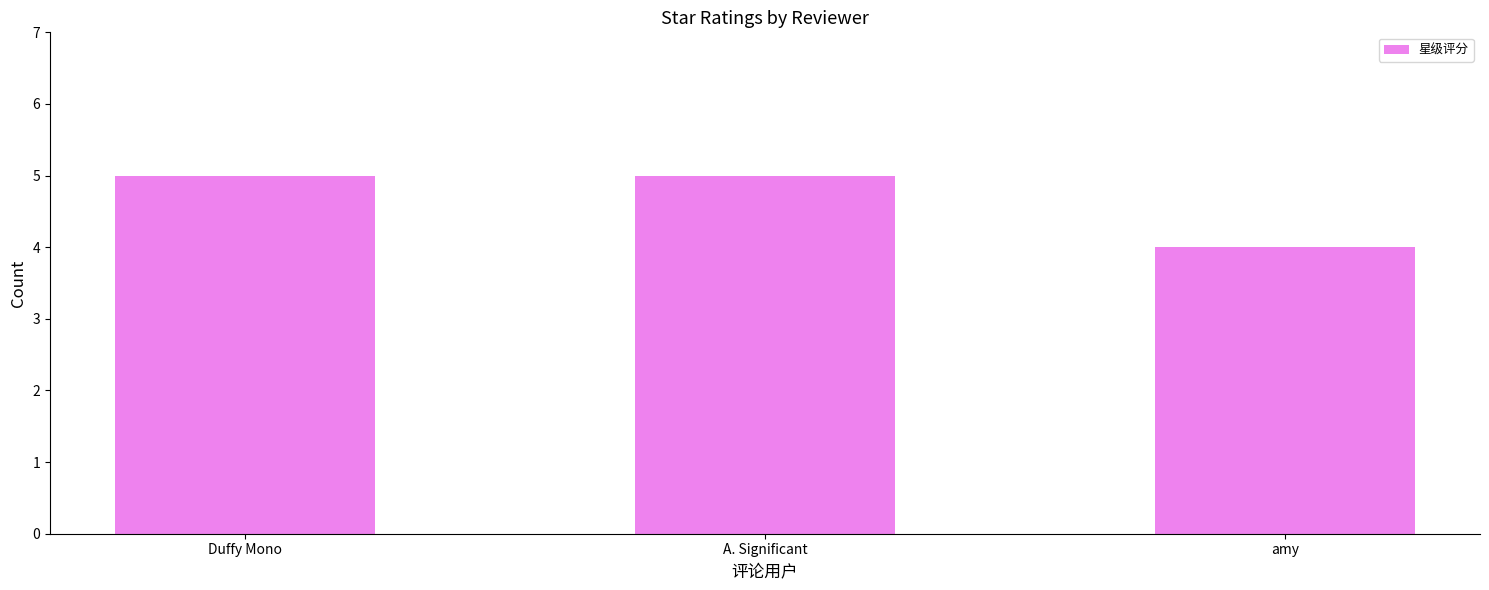

What is the approximate value at A. Significant?

5